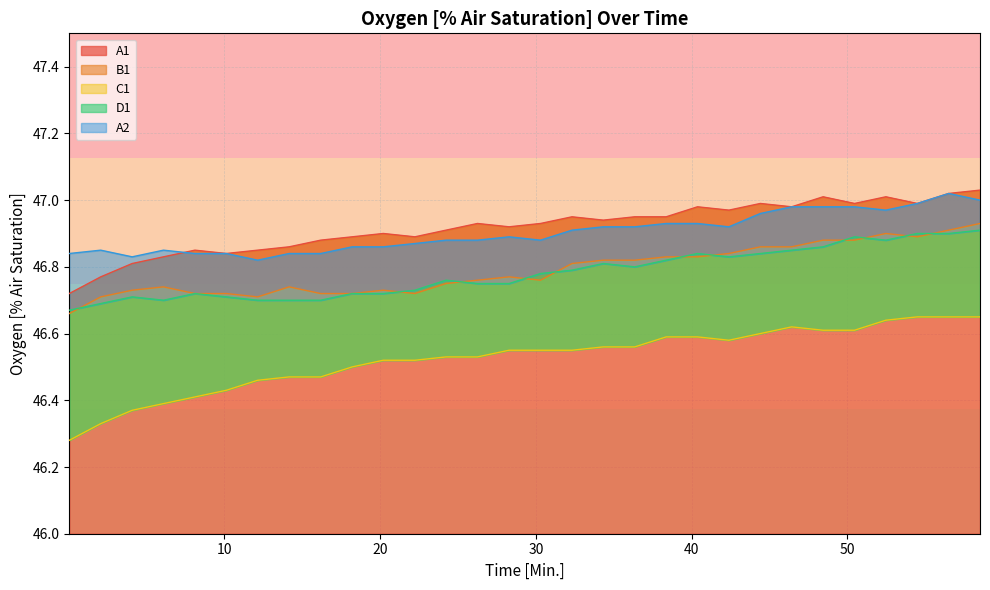

Reading left to right, transcribe all the data shown in this chart.

A1: 46.7	46.8	46.8	46.8	46.9	46.8	46.9	46.9	46.9	46.9	46.9	46.9	46.9	46.9	46.9	46.9	47.0	46.9	47.0	47.0	47.0	47.0	47.0	47.0	47.0	47.0	47.0	47.0	47.0	47.0
B1: 46.7	46.7	46.7	46.7	46.7	46.7	46.7	46.7	46.7	46.7	46.7	46.7	46.8	46.8	46.8	46.8	46.8	46.8	46.8	46.8	46.8	46.8	46.9	46.9	46.9	46.9	46.9	46.9	46.9	46.9
C1: 46.3	46.3	46.4	46.4	46.4	46.4	46.5	46.5	46.5	46.5	46.5	46.5	46.5	46.5	46.5	46.5	46.5	46.6	46.6	46.6	46.6	46.6	46.6	46.6	46.6	46.6	46.6	46.6	46.6	46.6
D1: 46.7	46.7	46.7	46.7	46.7	46.7	46.7	46.7	46.7	46.7	46.7	46.7	46.8	46.8	46.8	46.8	46.8	46.8	46.8	46.8	46.8	46.8	46.8	46.9	46.9	46.9	46.9	46.9	46.9	46.9
A2: 46.8	46.9	46.8	46.9	46.8	46.8	46.8	46.8	46.8	46.9	46.9	46.9	46.9	46.9	46.9	46.9	46.9	46.9	46.9	46.9	46.9	46.9	47.0	47.0	47.0	47.0	47.0	47.0	47.0	47.0